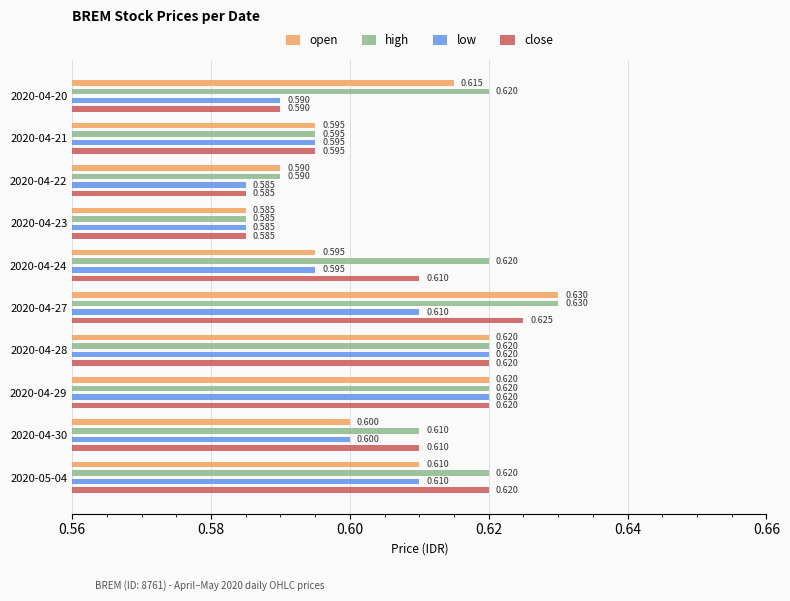

How many distinct data groups are displayed?

4